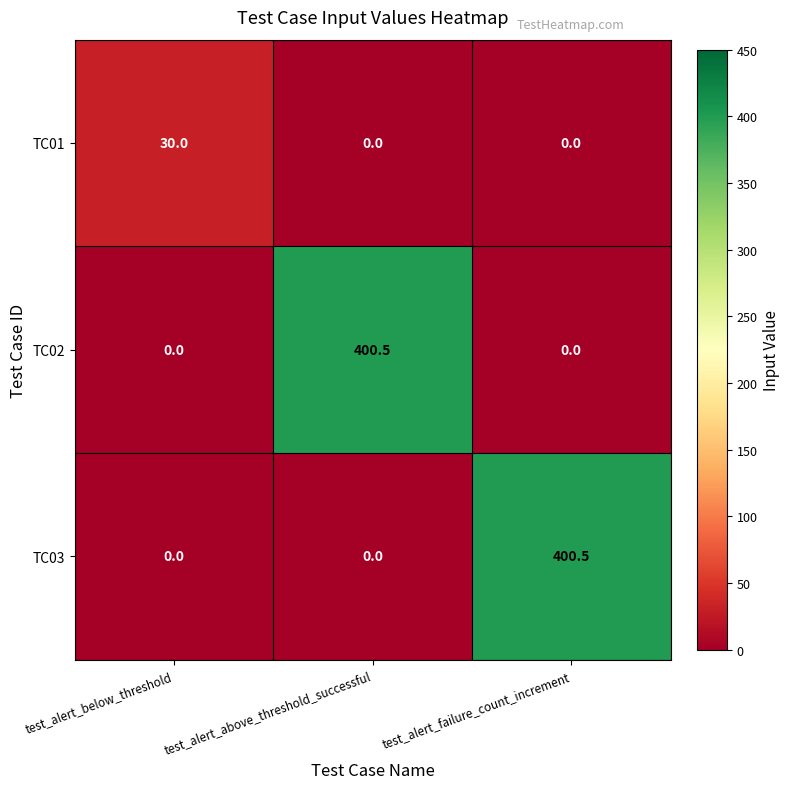

What is the average value of the TC03 series?

133.5